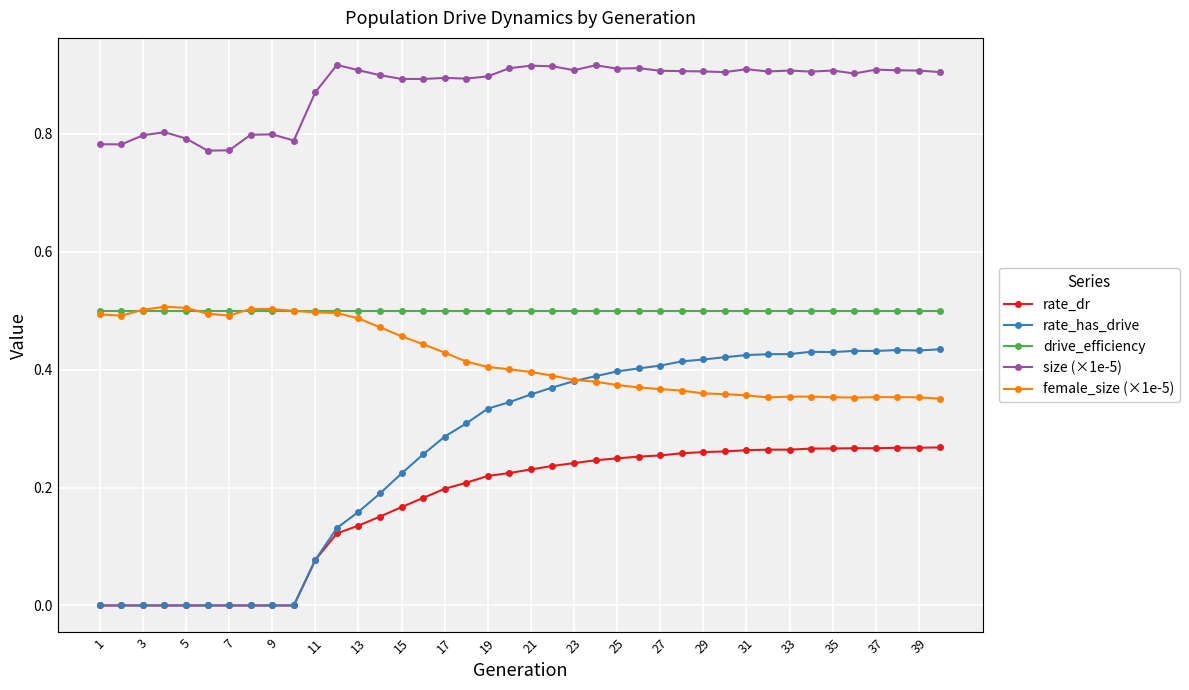

Count the rate_has_drive values in the range 0 to 1.

40